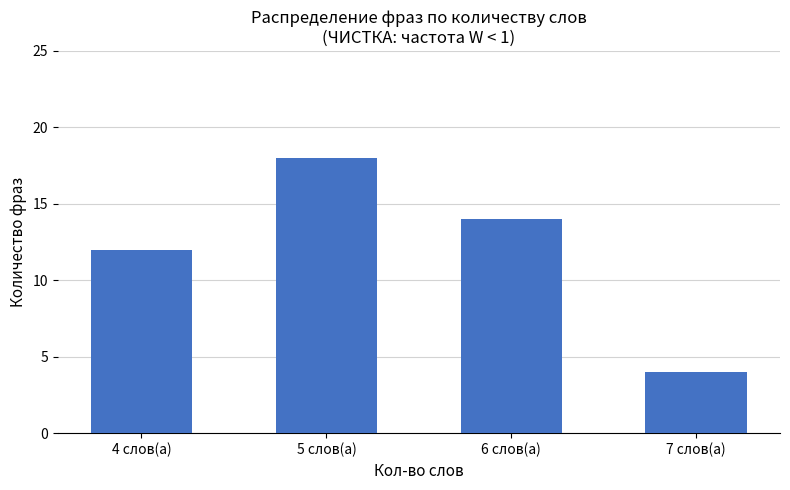

What is the label of the 4th bar from the left?

7 слов(а)